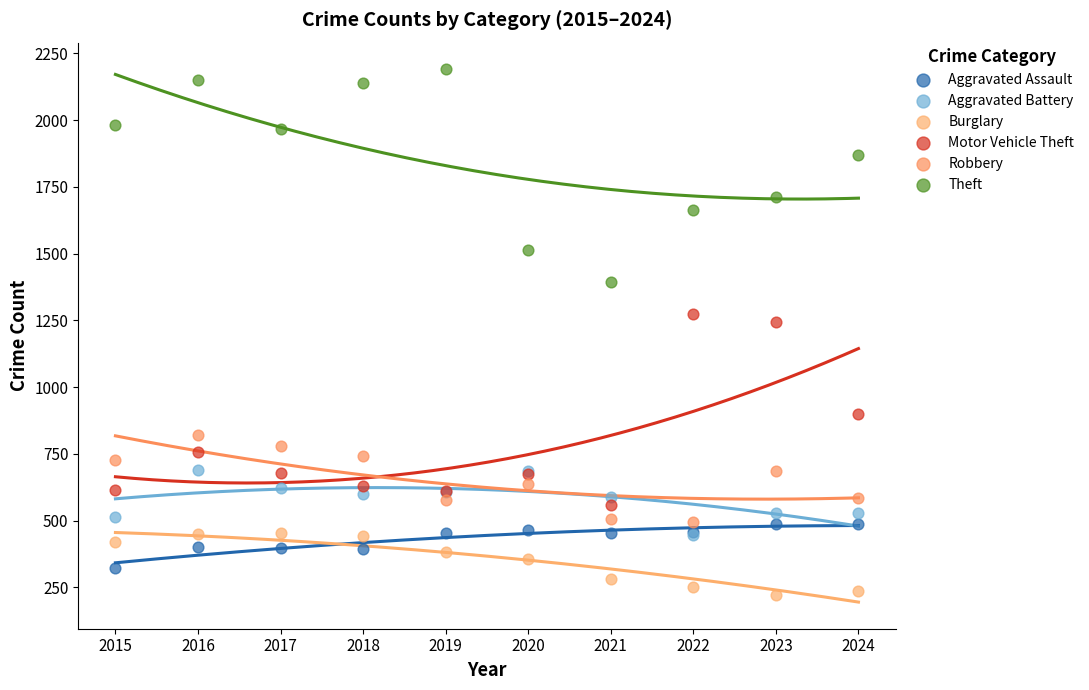

Across all series, what Y value is closest to 1206?

1244